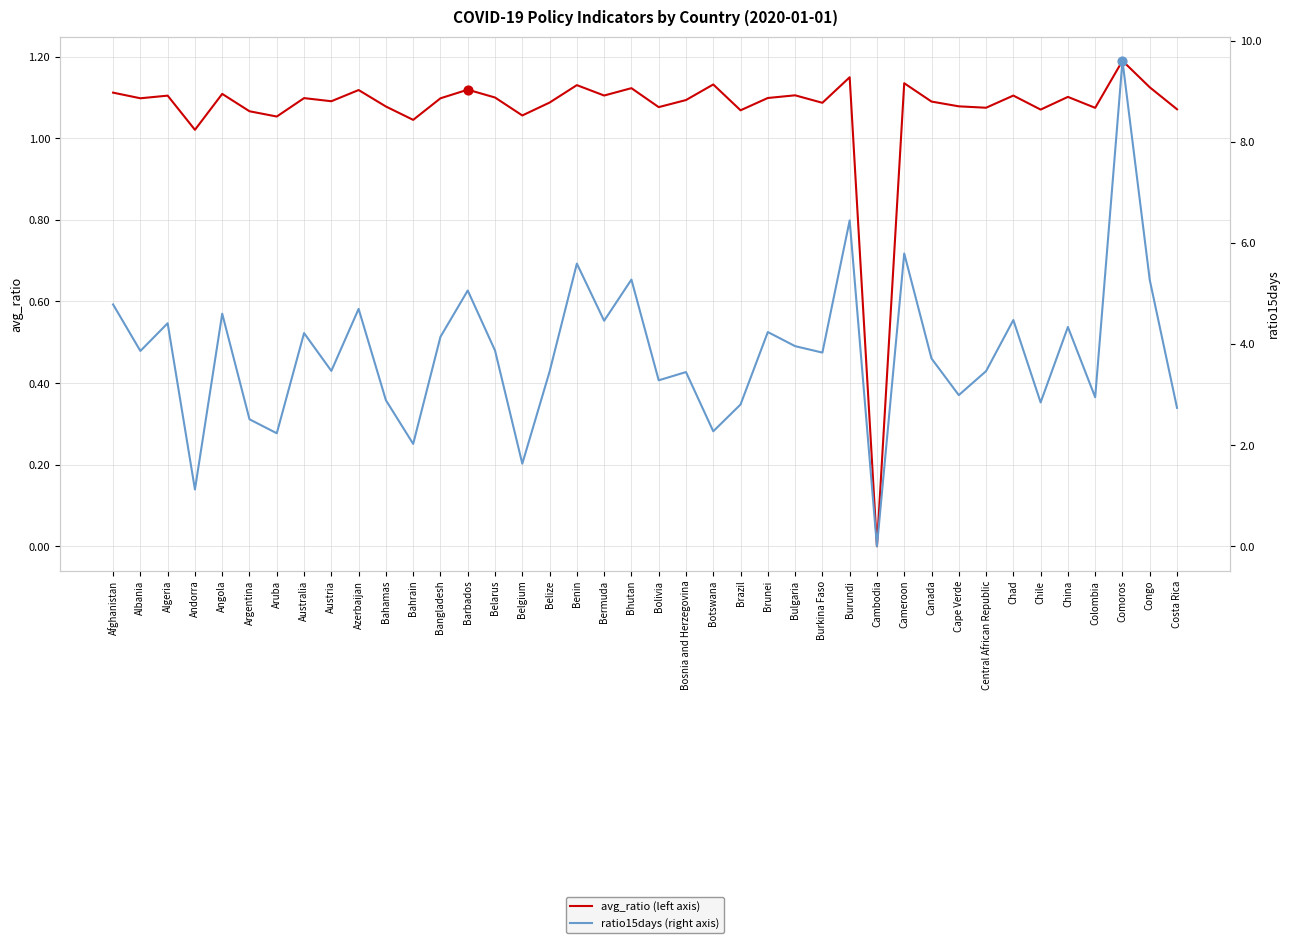

What is the total value across all series at Bulgaria?

5.1